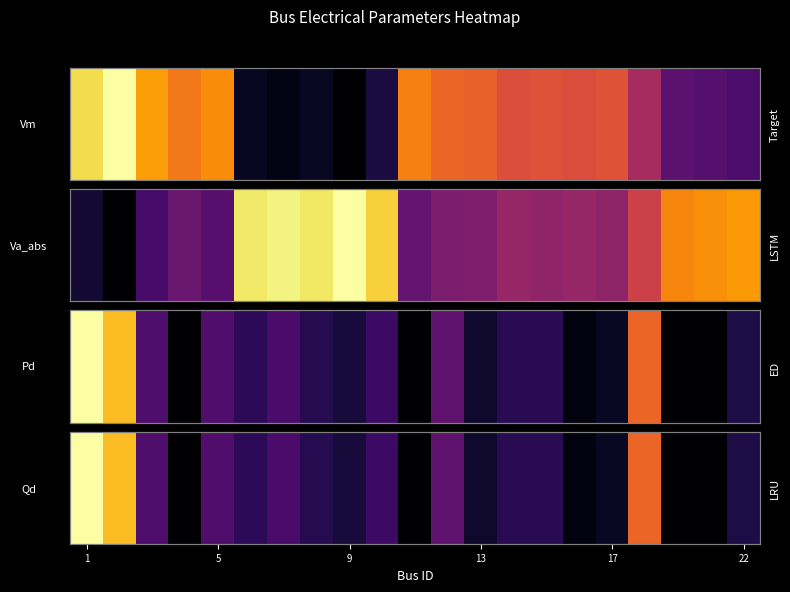

Read the value at 13.

0.1